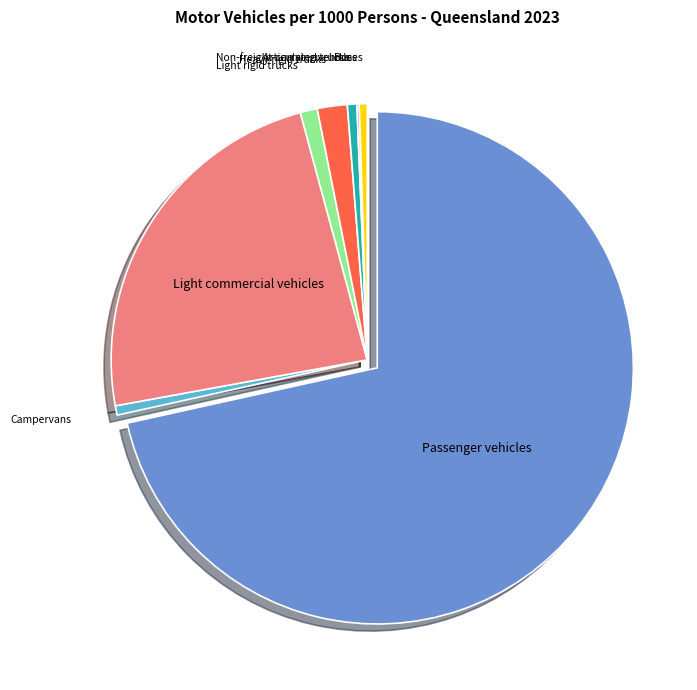

Do Heavy rigid trucks and Buses together represent more than half of the pie?

No